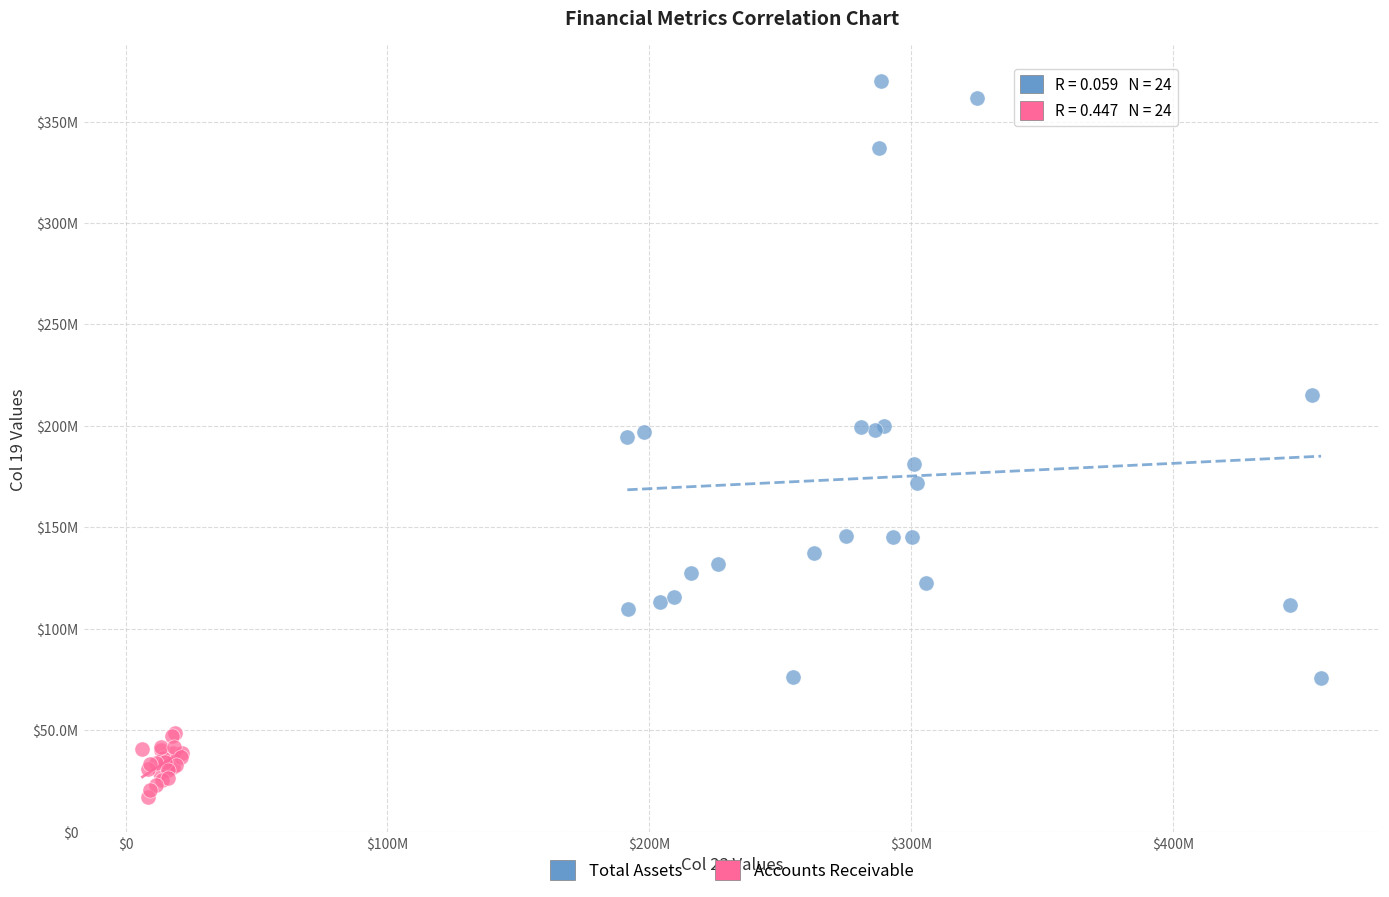

What are all the series names shown in the legend?

Total Assets, Accounts Receivable